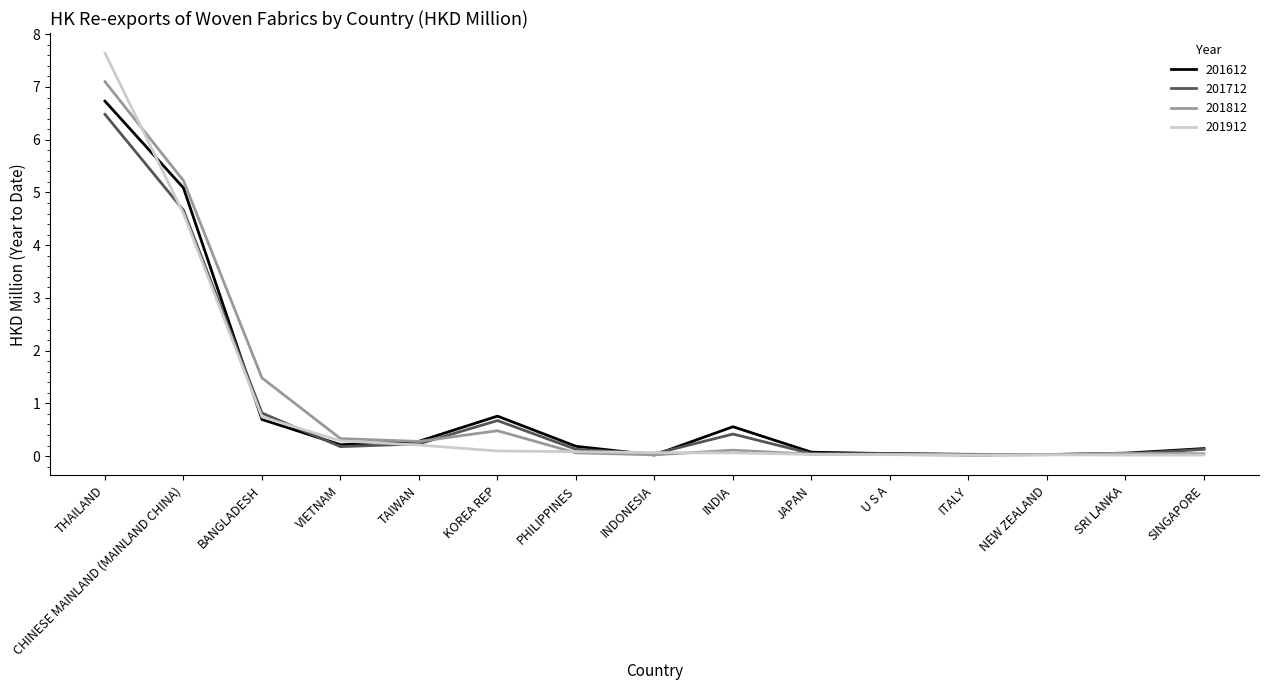

What is the maximum value shown in the chart?

7.6